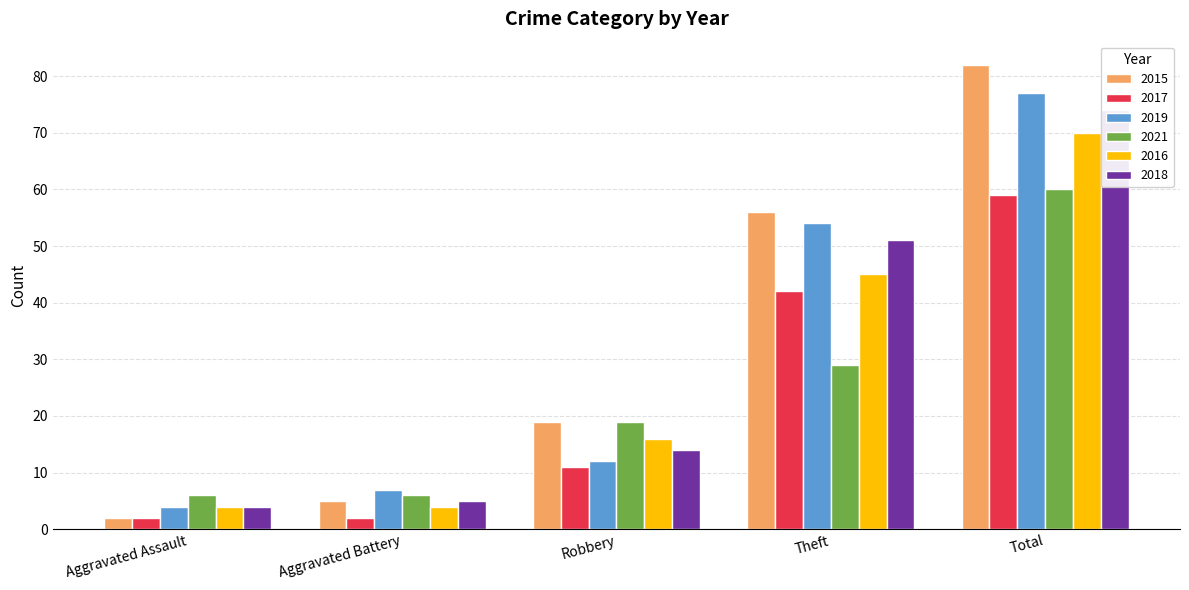

What is the value of the 2019 bar at the 2nd from the left?

7